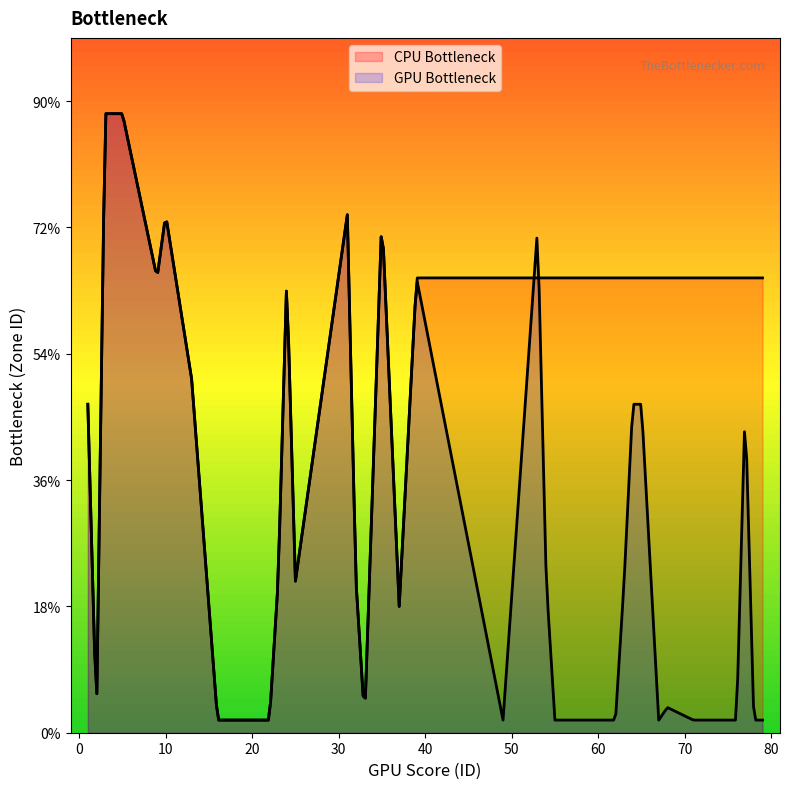

The chart shows a value of 7 at 23. True or false?

False